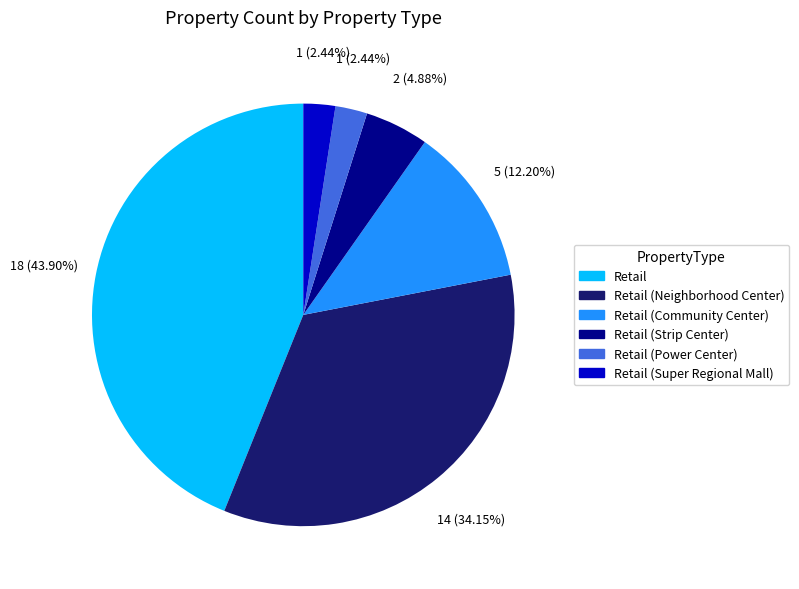

Is there any slice that represents more than half of the pie?

No